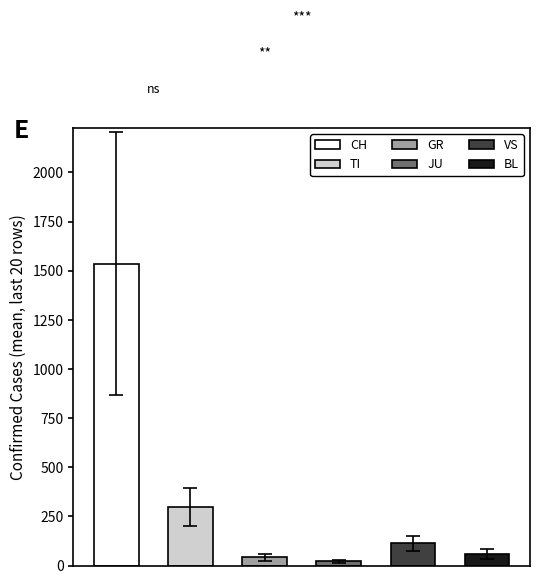

How many series are shown in this chart?

6